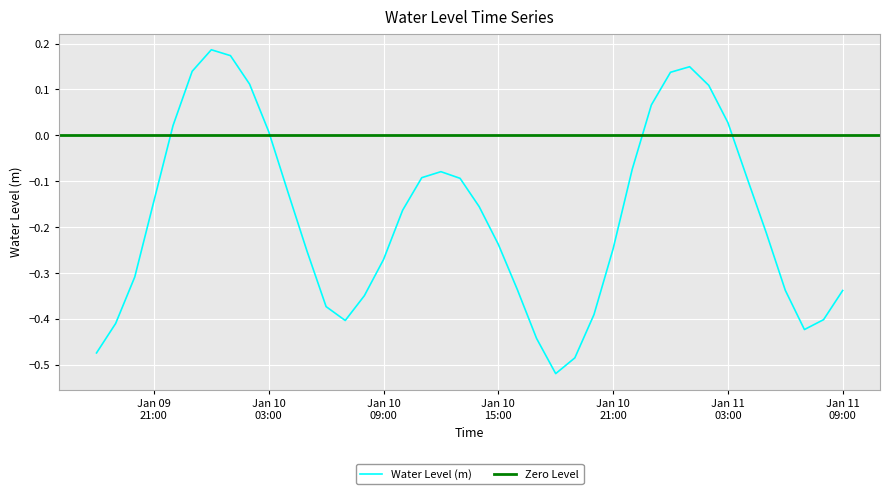

How many interior local valleys (lower than both neighbors) does the data have?

3